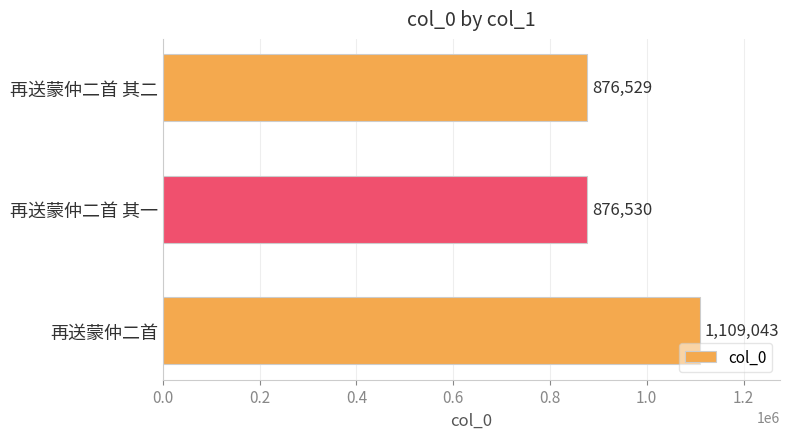

Count the number of data series in this chart.

1